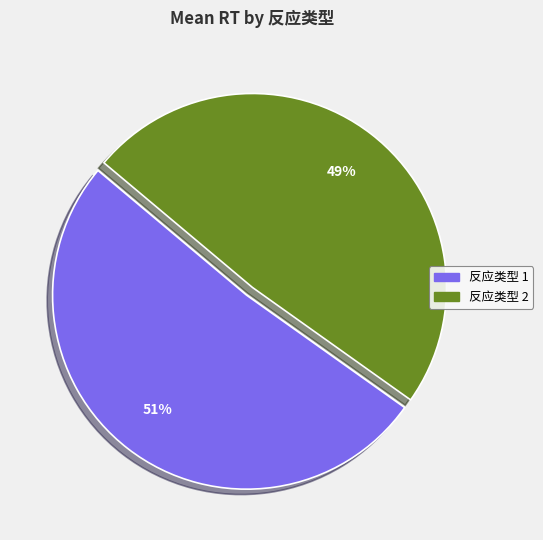

Rank the categories by value from lowest to highest.

反应类型 2, 反应类型 1